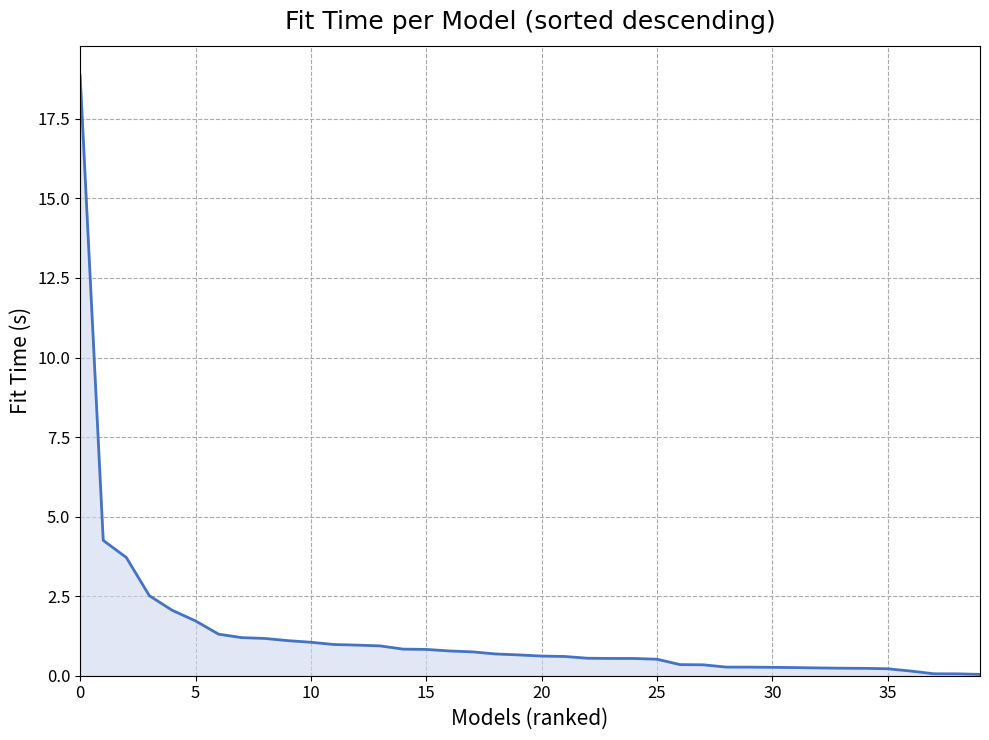

What is the difference between the maximum and minimum values?

18.8